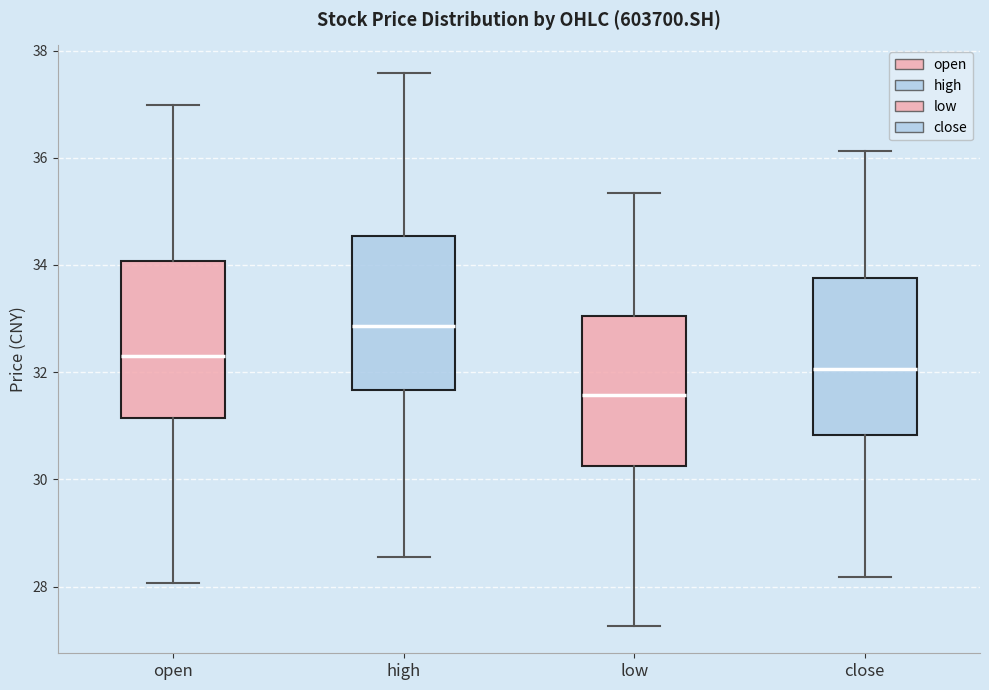

Reading left to right, read every box against the y-axis: the position of its median line, the range the box covers, and the ends of its whiskers. The values are not printed on the chart, so give them approximately, as read against the axis.

open: median 32.4, box 31.2 to 34.0, whiskers 28.0 to 37.0
high: median 32.8, box 31.6 to 34.6, whiskers 28.6 to 37.6
low: median 31.6, box 30.2 to 33.0, whiskers 27.2 to 35.4
close: median 32.0, box 30.8 to 33.8, whiskers 28.2 to 36.2